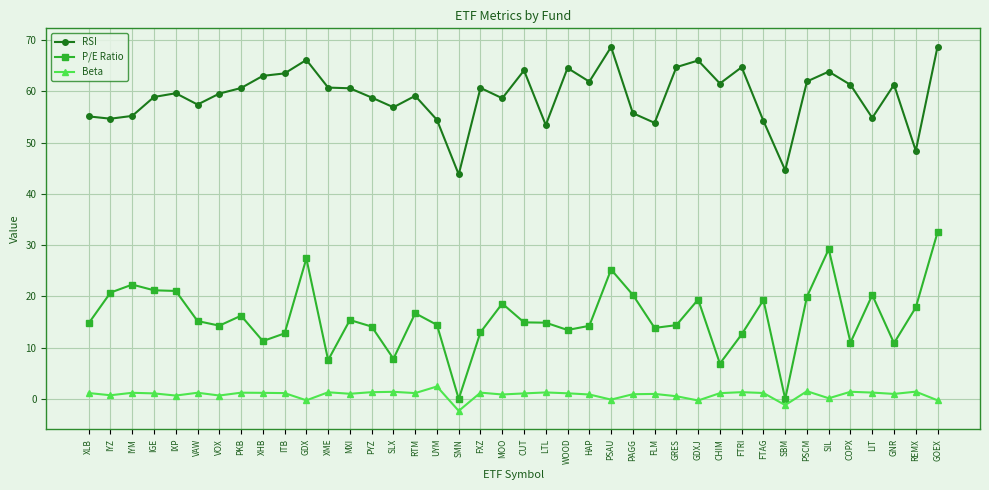

Rank the series at SMN from lowest to highest value.

Beta, P/E Ratio, RSI